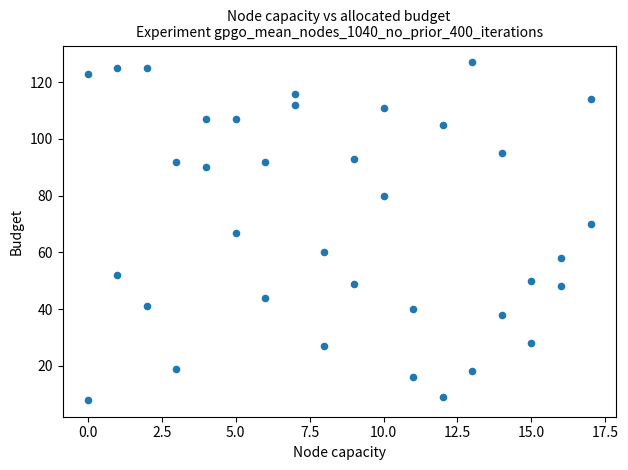

What is the range of Y values (max minus min)?

119